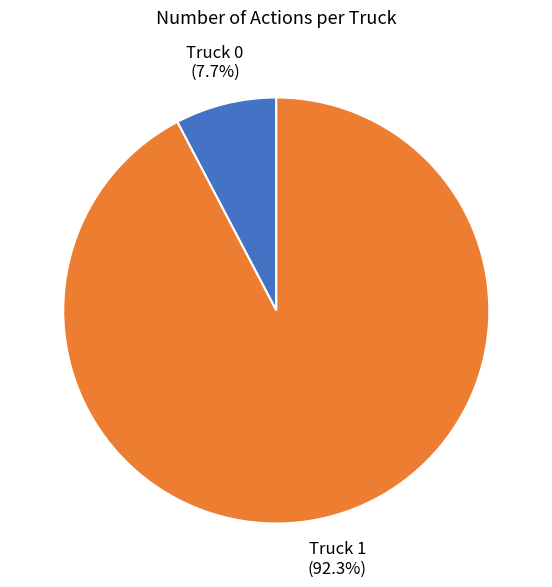

What is the total percentage of Truck 1 and Truck 0?

100.0%